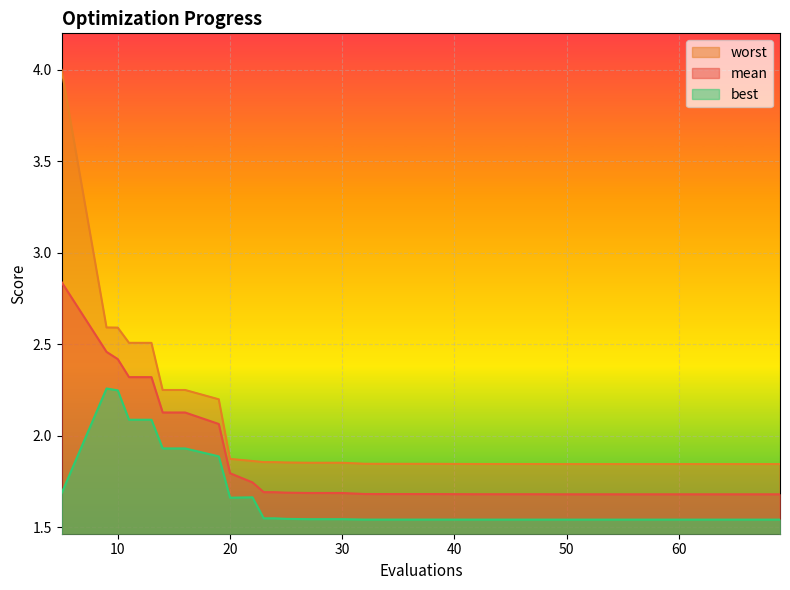

What is the total value across all series at 69?

5.1